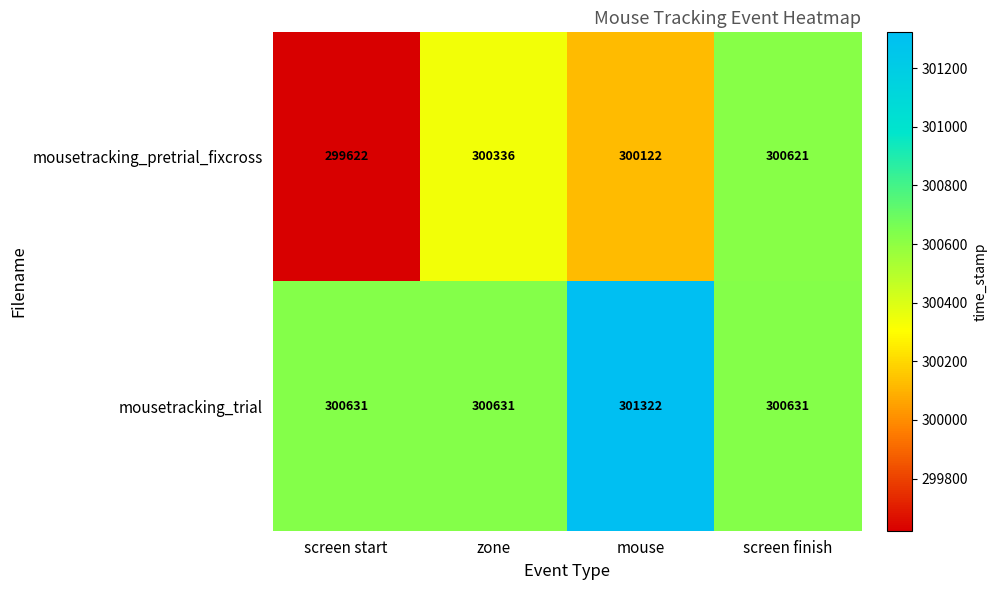

How many categories are shown in the chart?

4